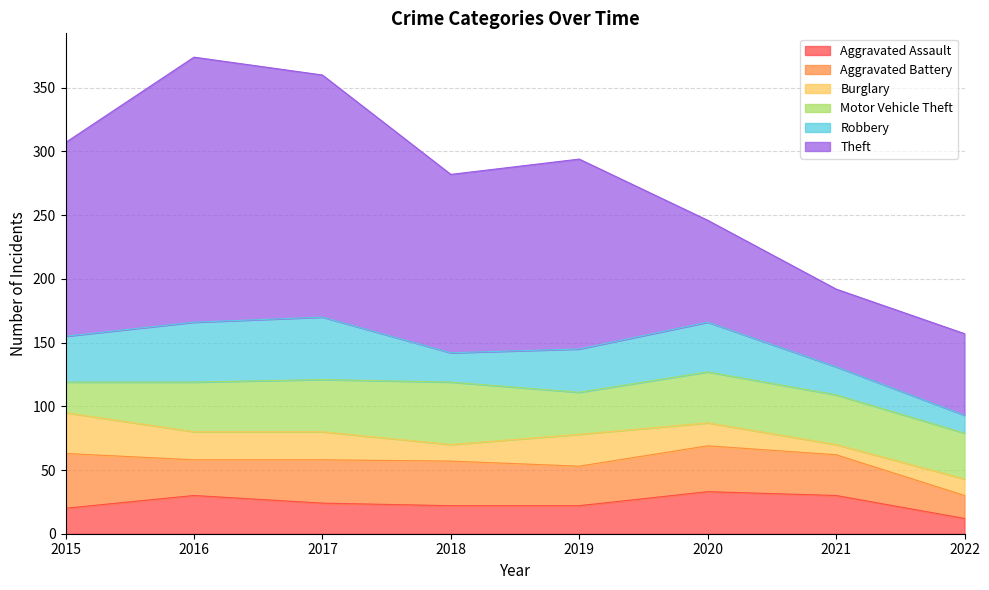

Between 2018 and 2021, which series saw the biggest shift?

Theft